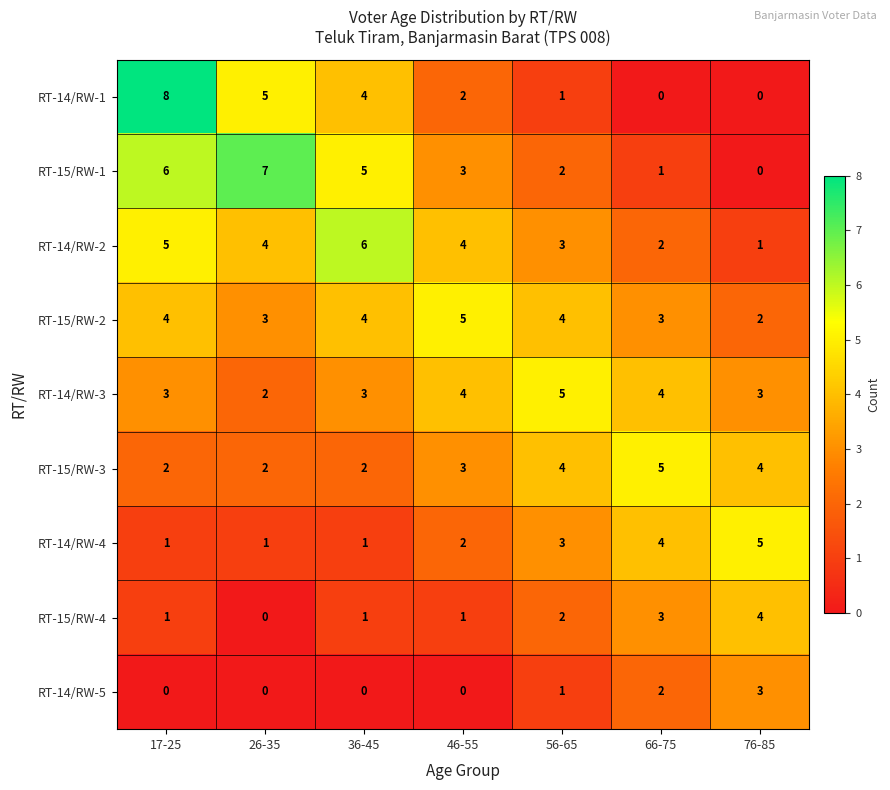

At which category does the chart reach its peak across all series?

17-25